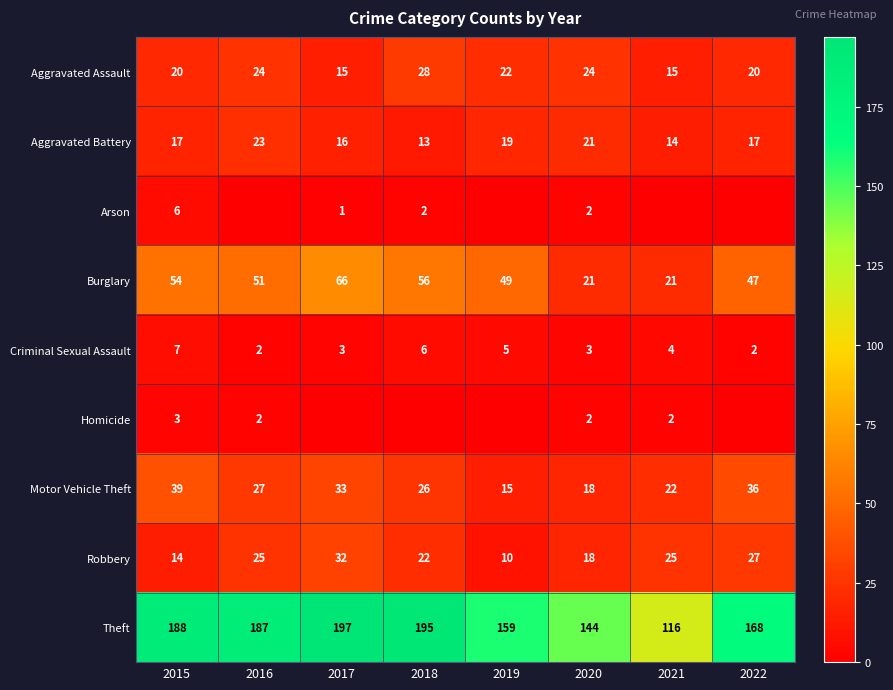

True or false: Aggravated Assault has a value of 6 at 2015.

False